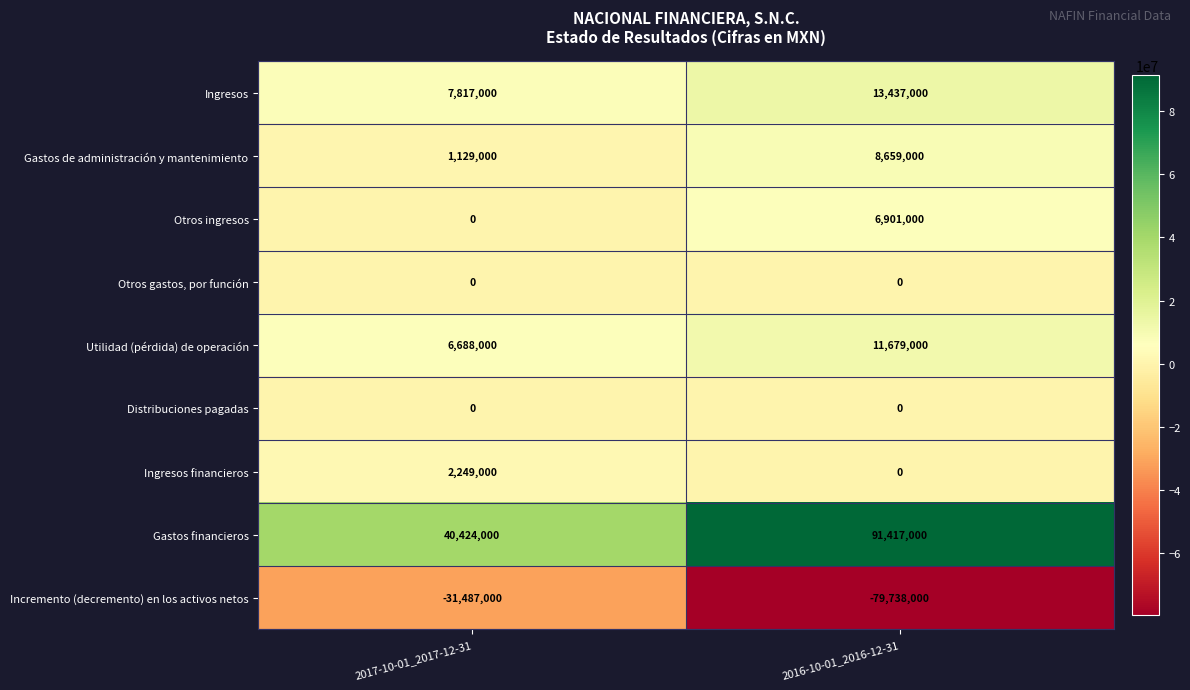

Between 2017-10-01_2017-12-31 and 2016-10-01_2016-12-31, which series saw the biggest shift?

Gastos financieros